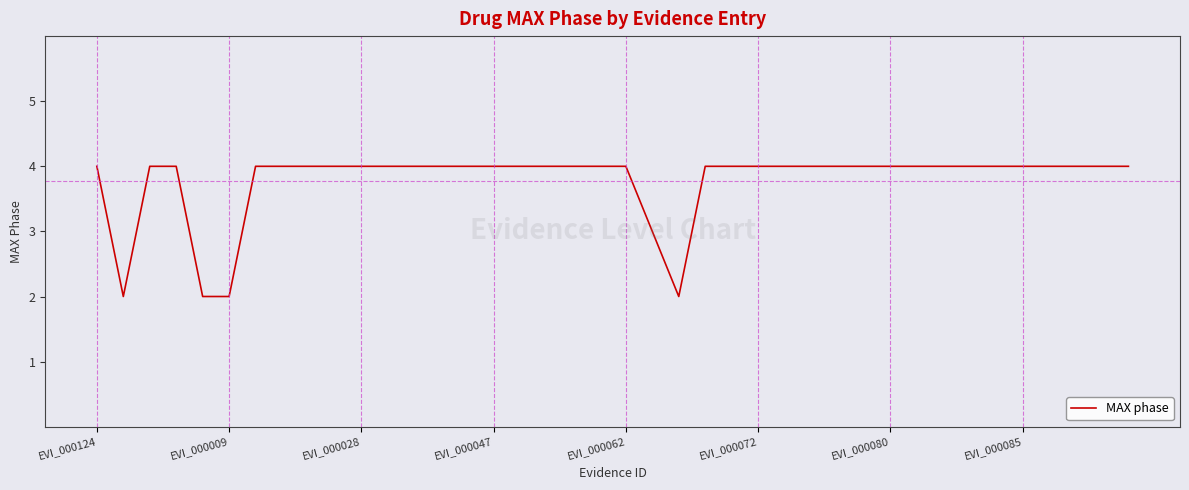

What is the minimum value shown in the chart?

2